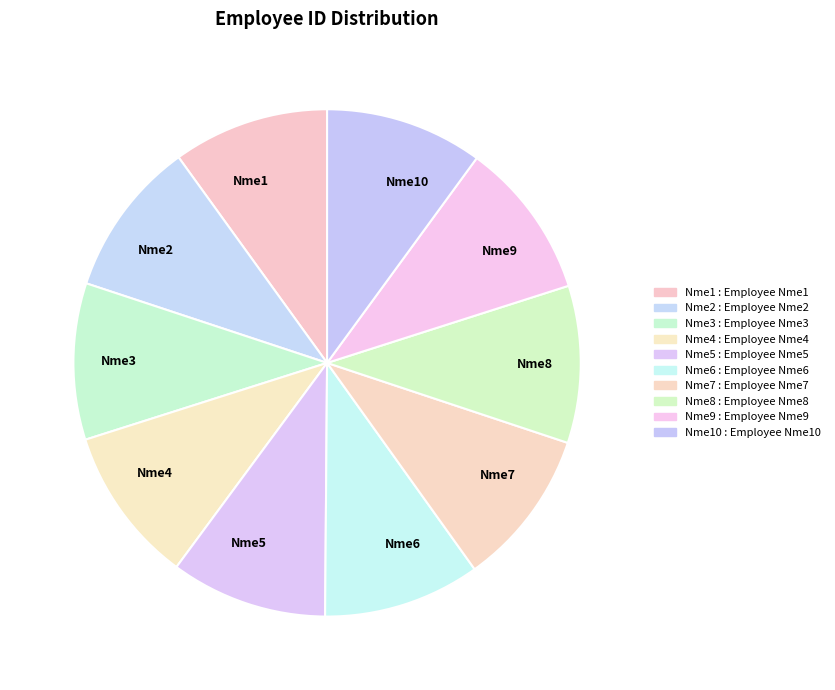

Does any single category account for the majority?

No